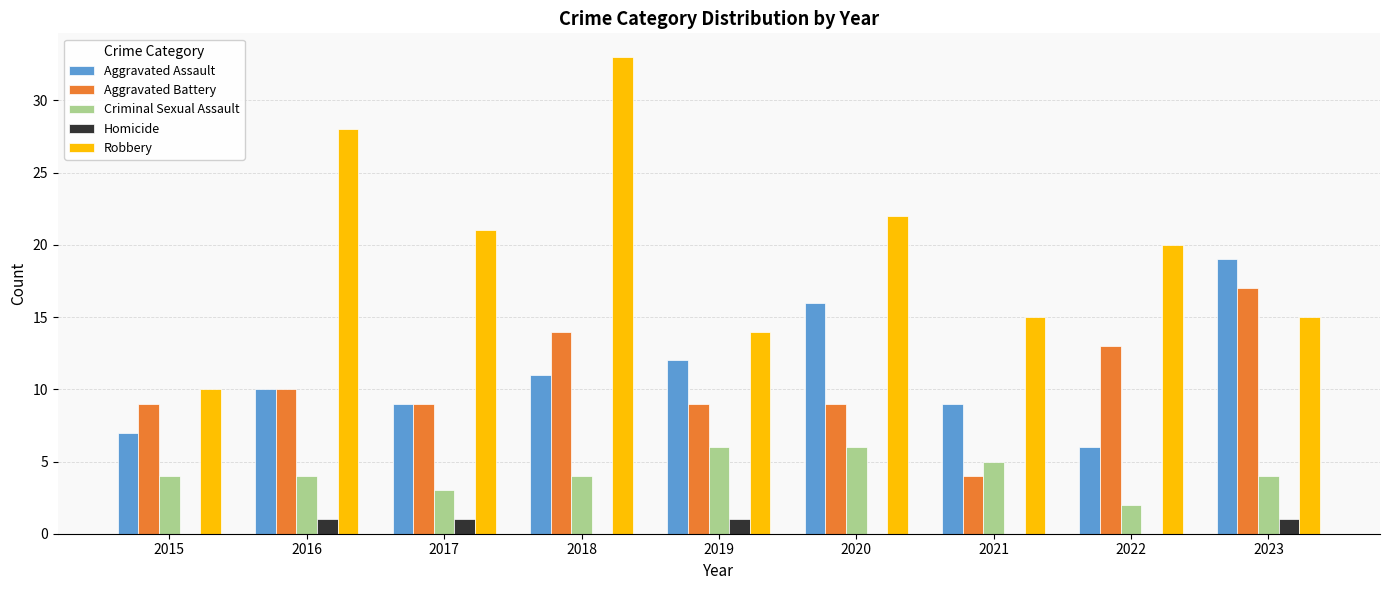

At which label is Robbery closest to 21?

2017